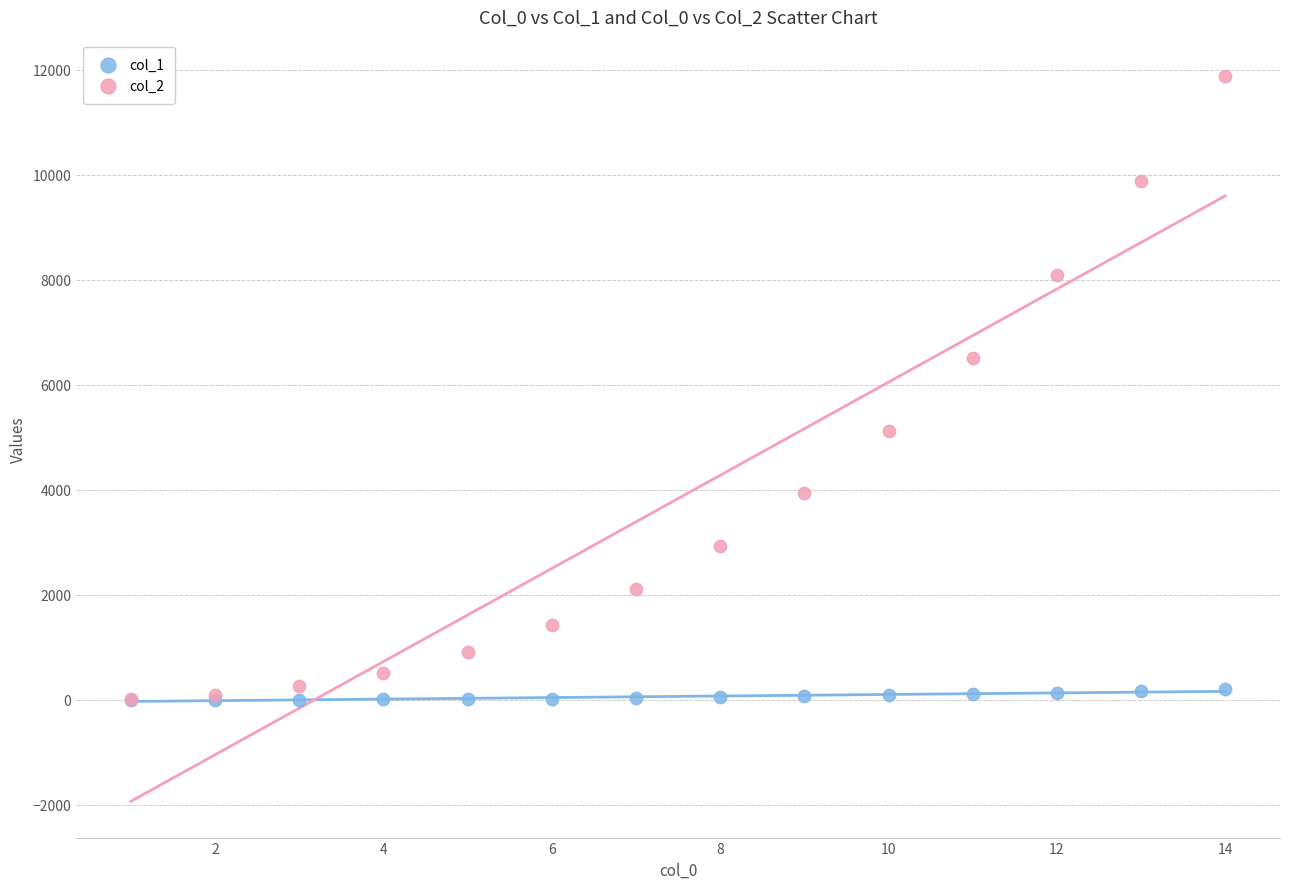

Across all series, what Y value is closest to 5940?

6501.2